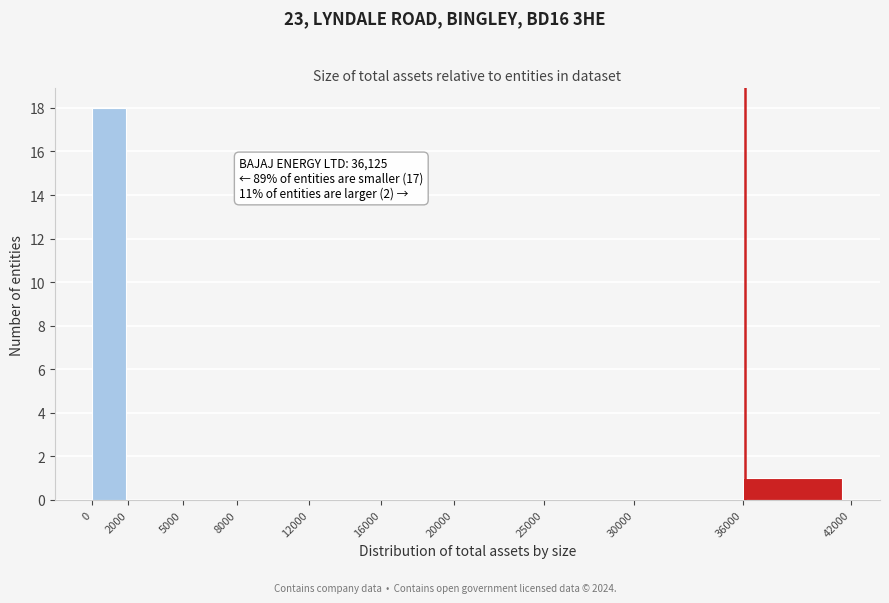

Over which range of the x-axis is the bar tallest?

0 to 2000